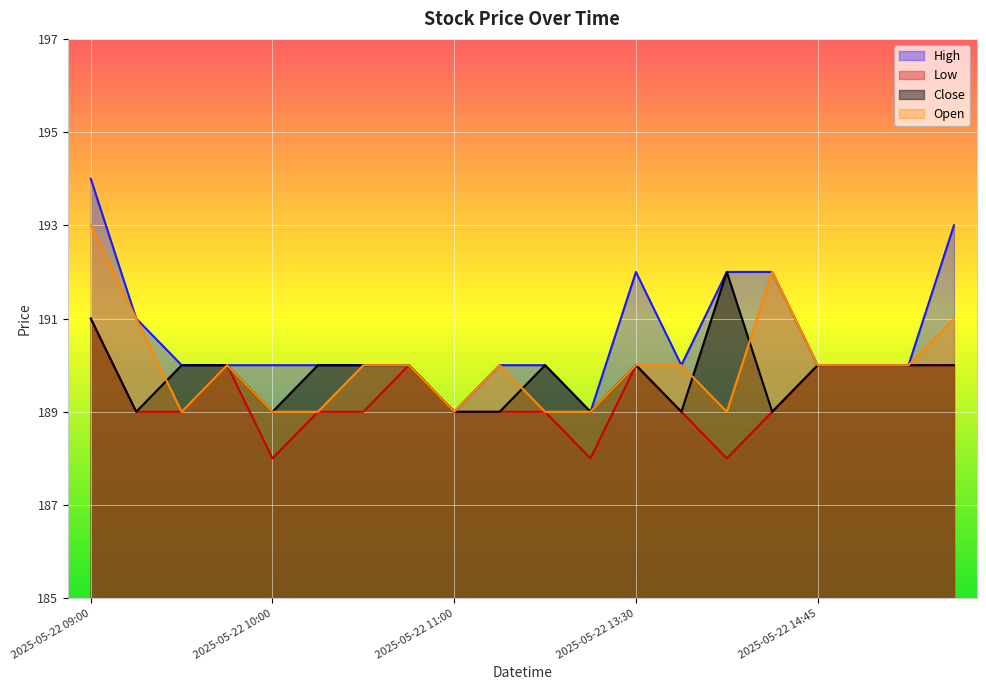

True or false: Open has a value of 50 at 2025-05-22 10:45.

False